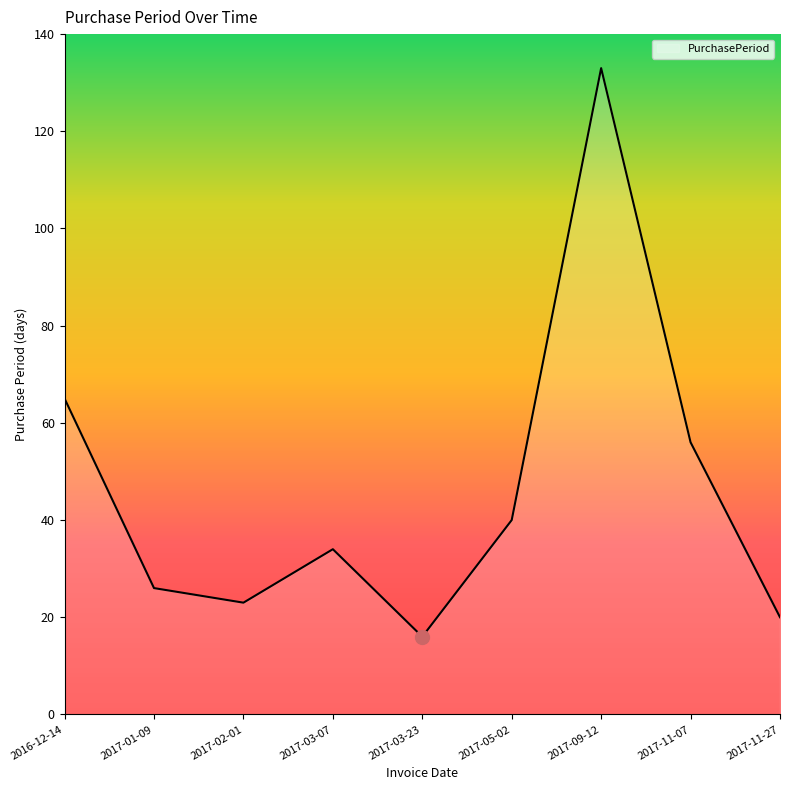

True or false: the data has more than 2 interior local peaks.

False